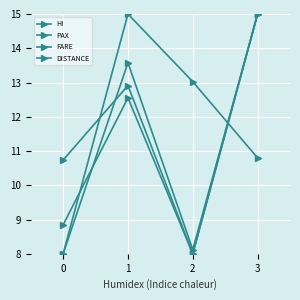

What is the approximate value of HI at 3?

15.0